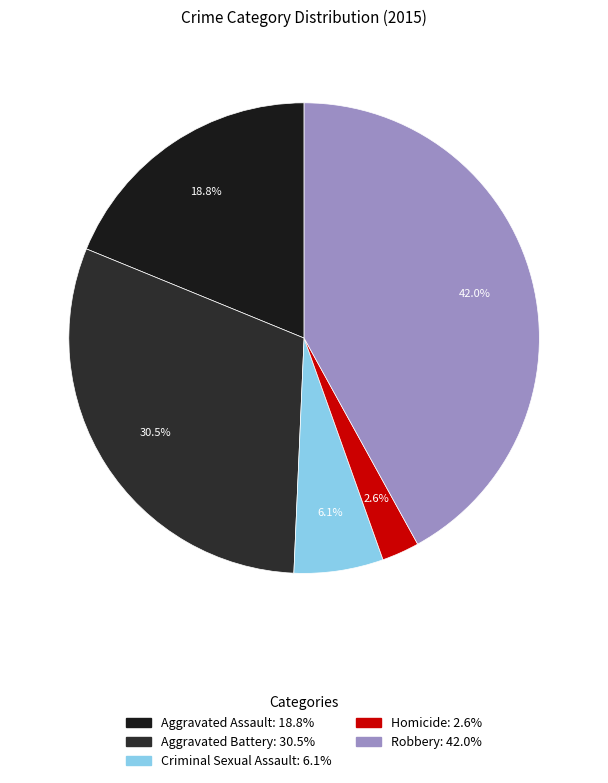

What percentage is NOT represented by Criminal Sexual Assault?

93.9%